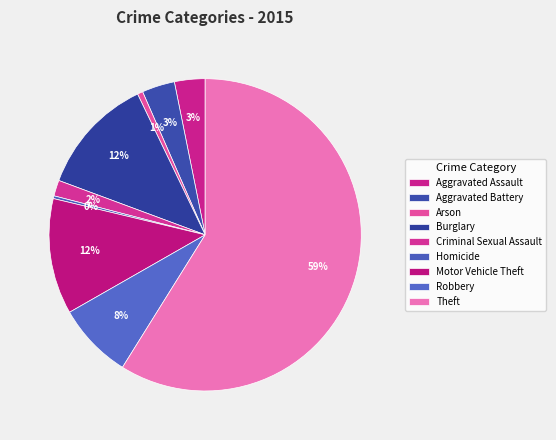

Approximately how many times larger is the value at Aggravated Battery compared to Homicide?

12.0